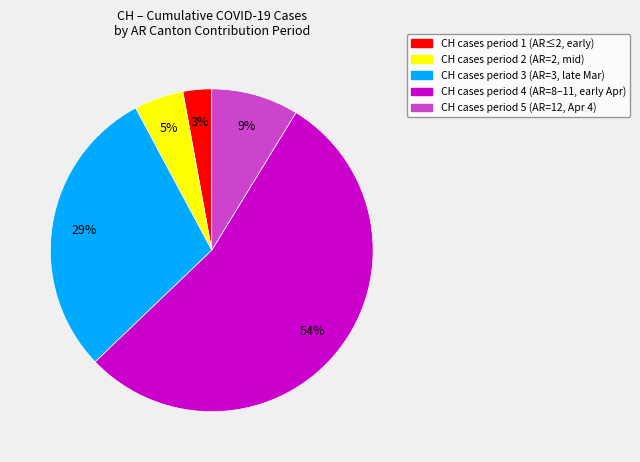

To the nearest percent, what is the average slice percentage?

20%